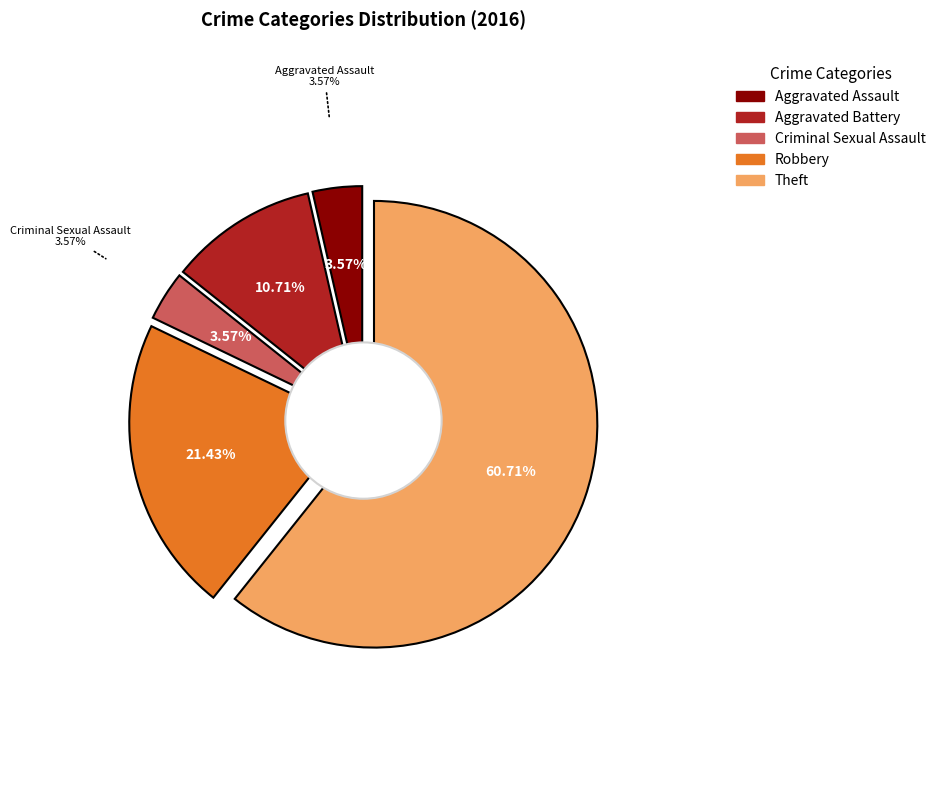

What is the change in value from Criminal Sexual Assault to Theft?

+16